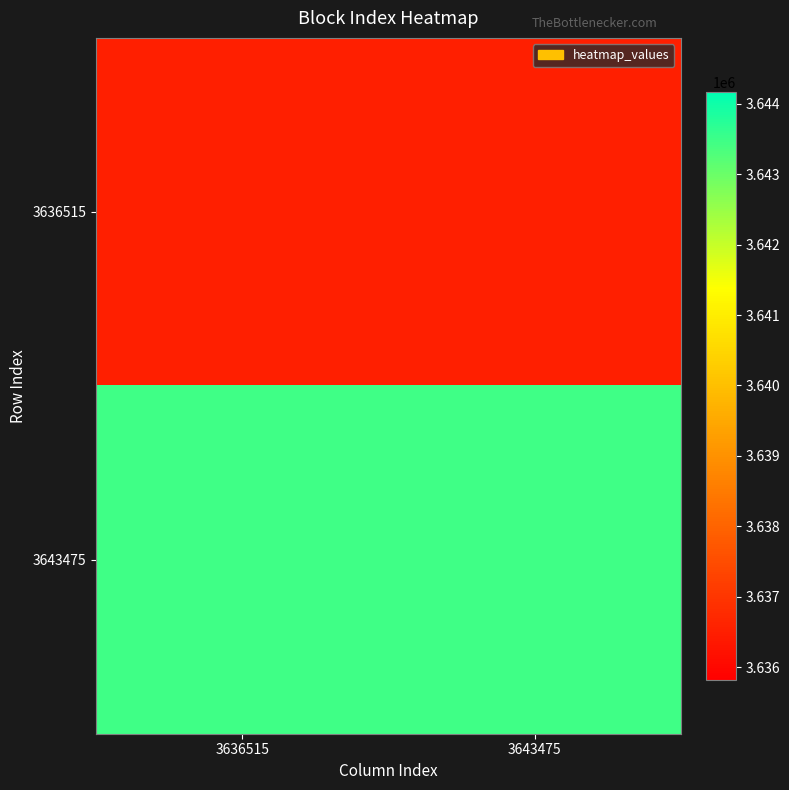

What is the total value across all series at 3636515?

7279990